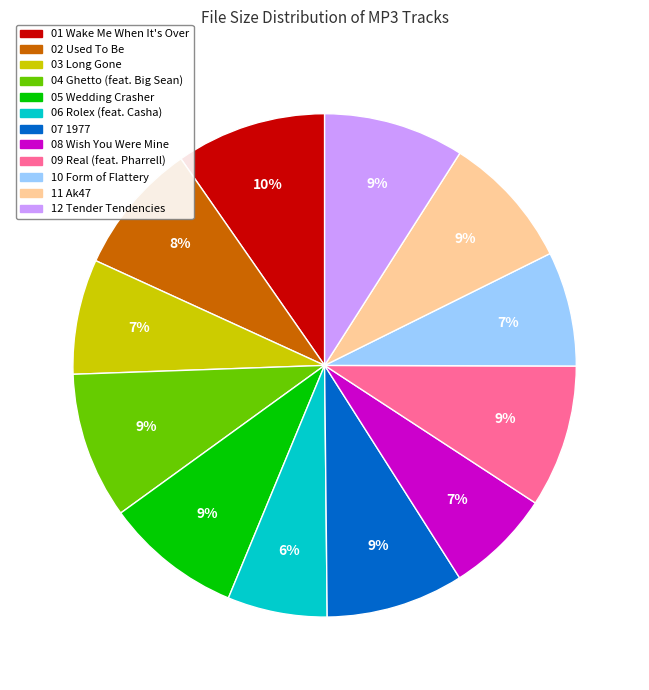

To the nearest percent, what is the average slice percentage?

8%